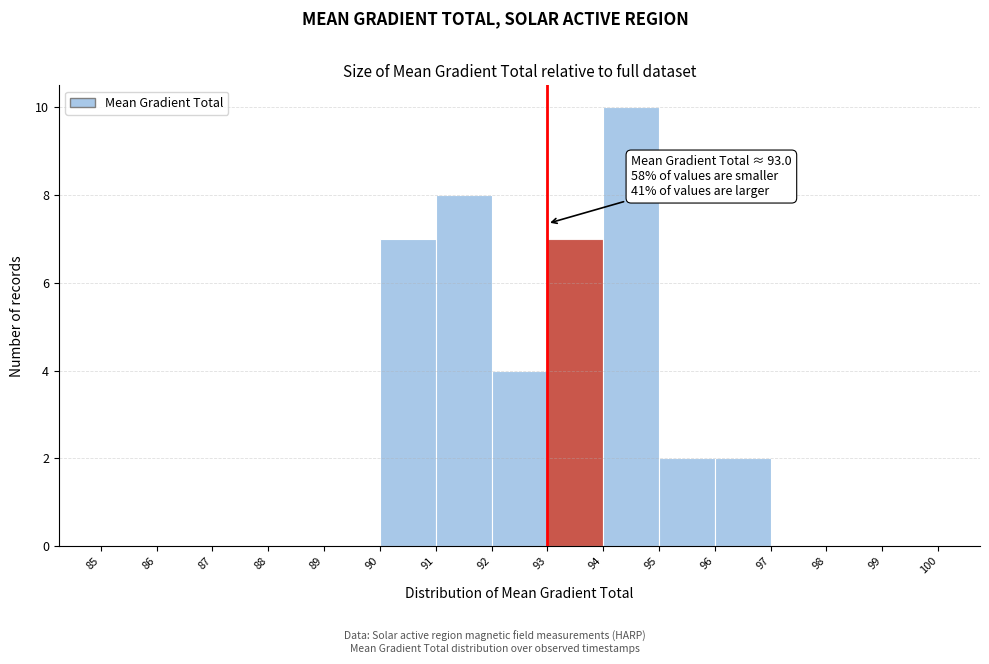

Which range on the x-axis has the tallest bar?

94 to 95